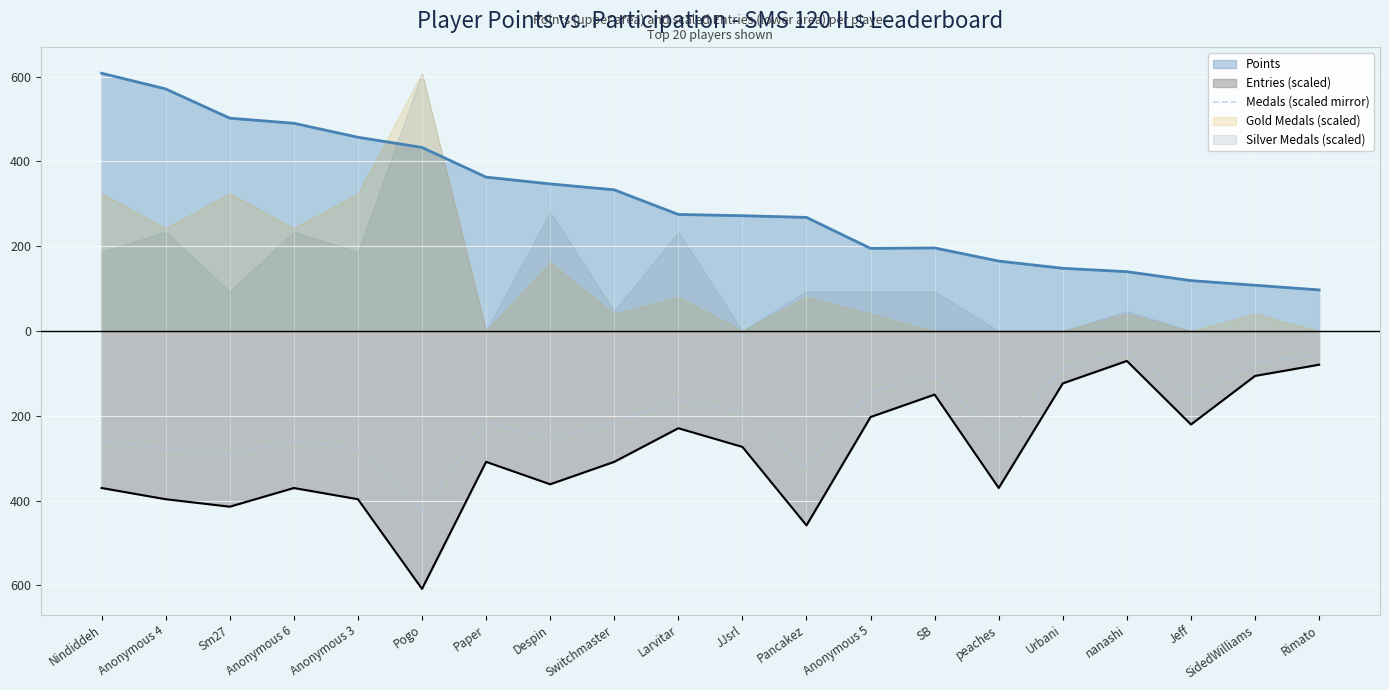

Rank the categories by value from lowest to highest.

Pogo, Pancakez, Sm27, Anonymous 4, Anonymous 3, Nindiddeh, Anonymous 6, peaches, Despin, Paper, Switchmaster, JJsrl, Larvitar, Jeff, Anonymous 5, SB, Urbani, SidedWilliams, Rimato, nanashi